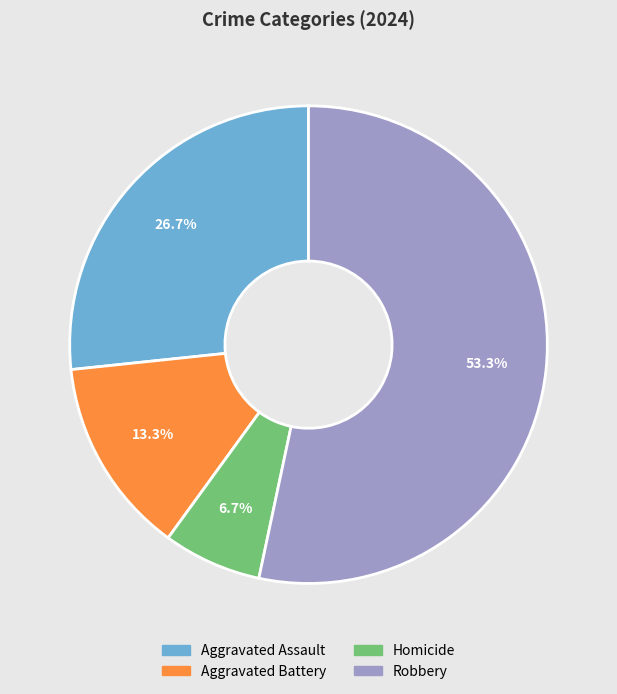

How many segments does this pie chart have?

4